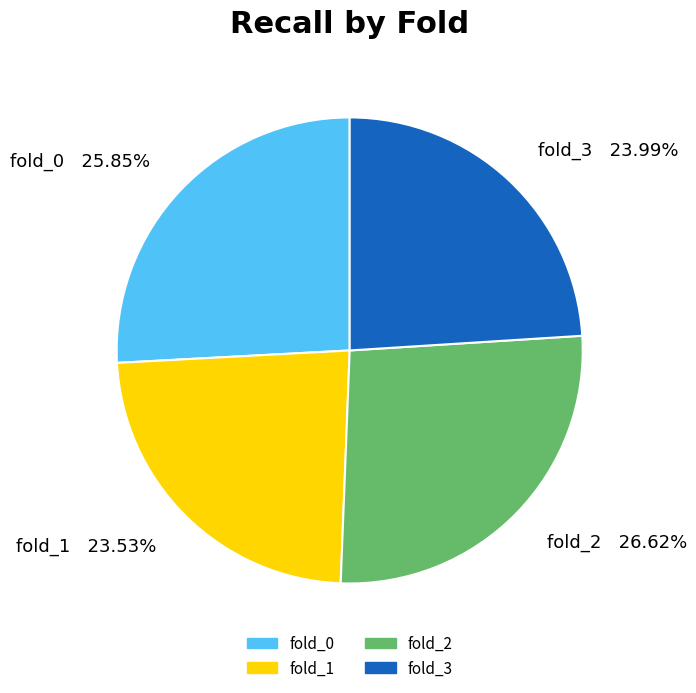

Is there any slice that represents more than half of the pie?

No